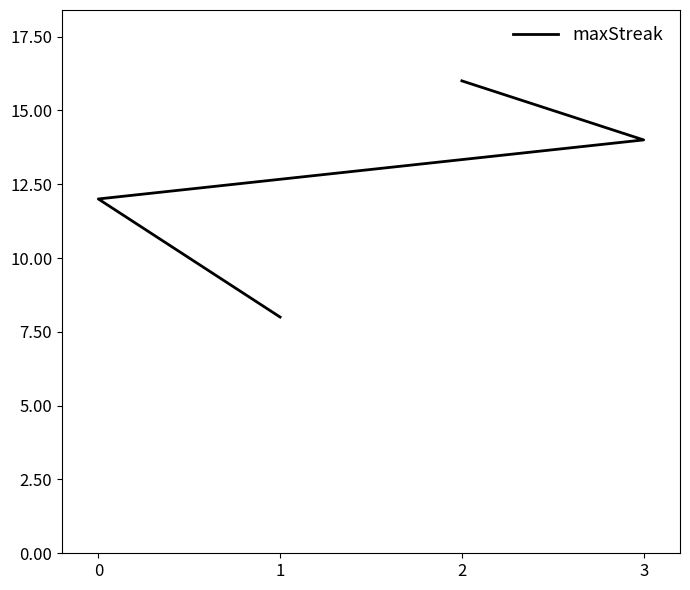

Rank the categories by value from highest to lowest.

2, 3, 0, 1